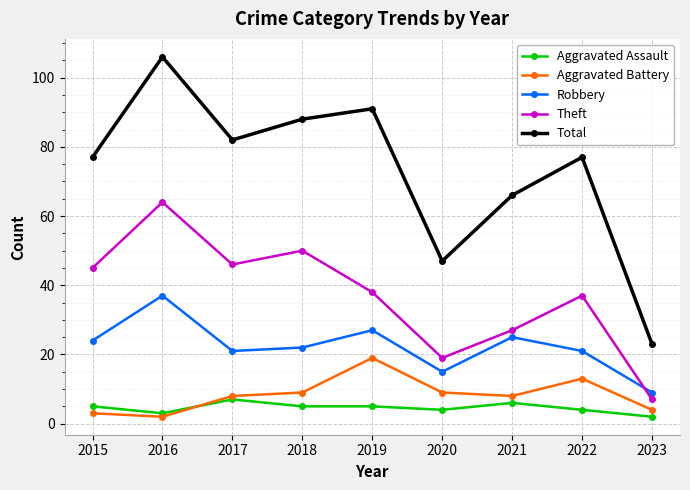

What is the sum of the Total values at 2020 and 2018?

135